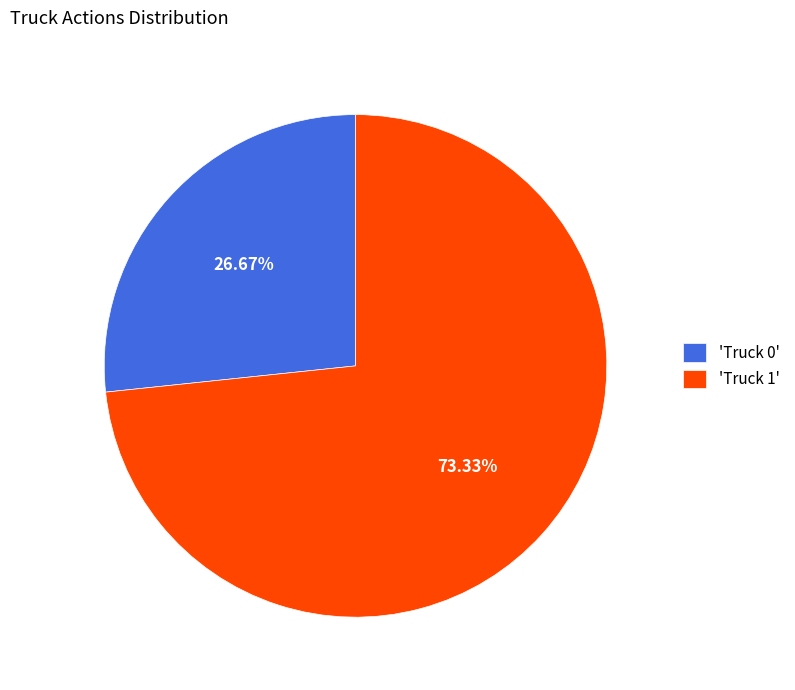

Combined, do 'Truck 1' and 'Truck 0' account for over 50%?

Yes